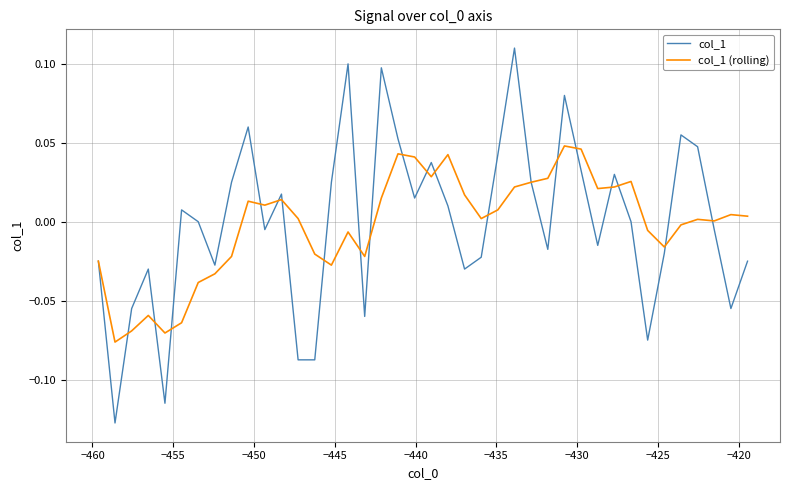

Which series has the largest range (max minus min)?

col_1